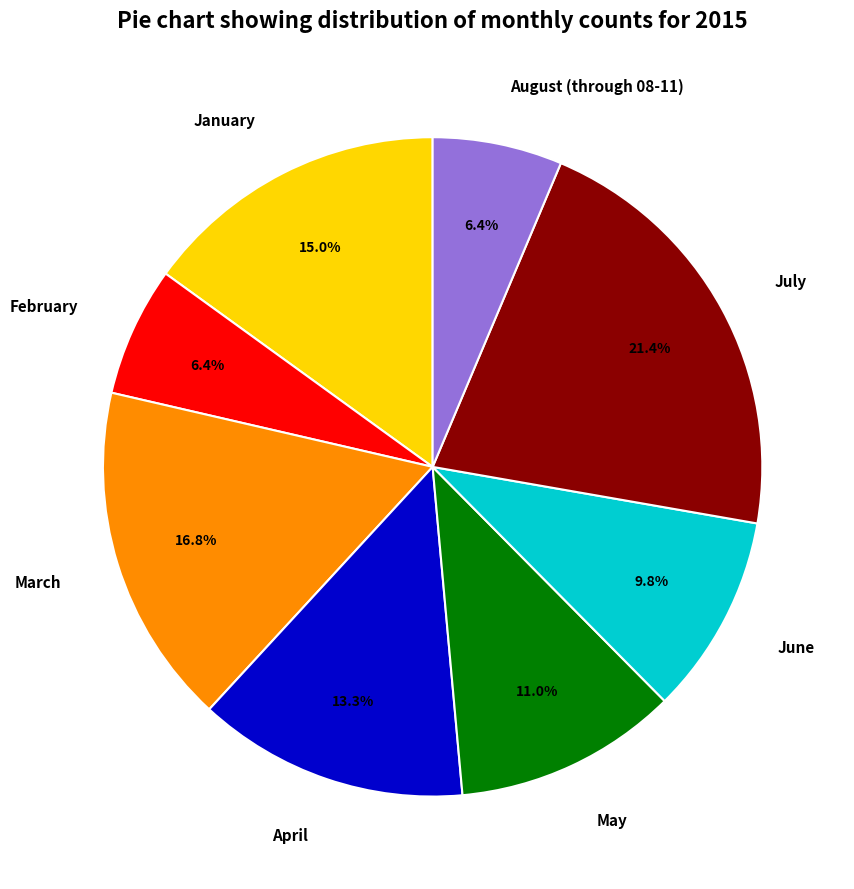

Which has a higher value, May or June?

May